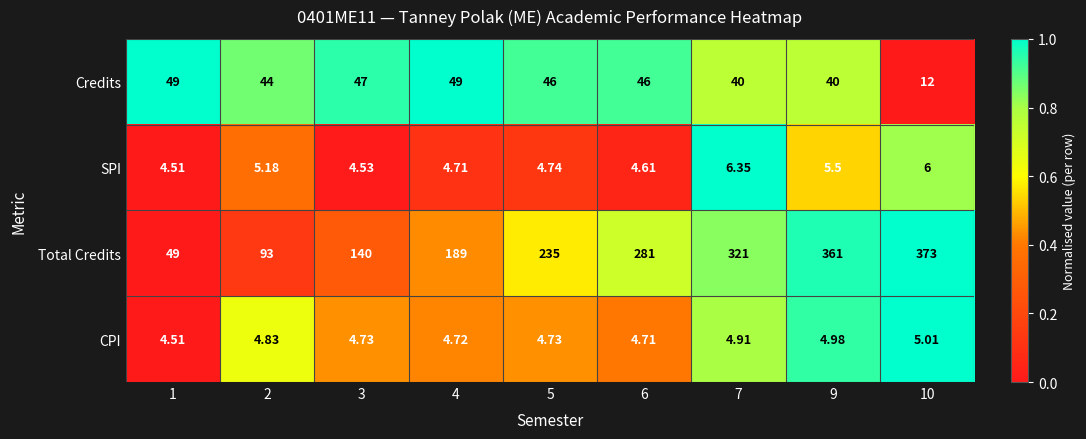

What is the total value across all series at 6?

336.3